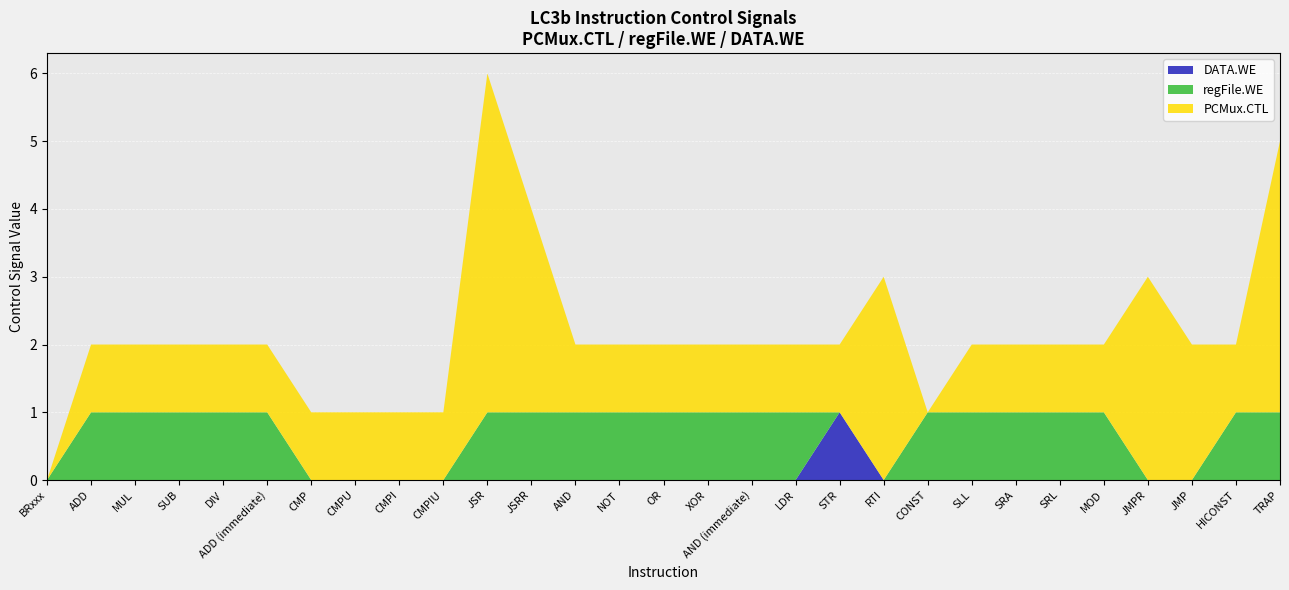

Reading right to left, extract all data points from this chart.

PCMux.CTL: TRAP=4	HICONST=1	JMP=2	JMPR=3	MOD=1	SRL=1	SRA=1	SLL=1	CONST=0	RTI=3	STR=1	LDR=1	AND (immediate)=1	XOR=1	OR=1	NOT=1	AND=1	JSRR=3	JSR=5	CMPIU=1	CMPI=1	CMPU=1	CMP=1	ADD (immediate)=1	DIV=1	SUB=1	MUL=1	ADD=1	BRxxx=0
regFile.WE: TRAP=1	HICONST=1	JMP=0	JMPR=0	MOD=1	SRL=1	SRA=1	SLL=1	CONST=1	RTI=0	STR=0	LDR=1	AND (immediate)=1	XOR=1	OR=1	NOT=1	AND=1	JSRR=1	JSR=1	CMPIU=0	CMPI=0	CMPU=0	CMP=0	ADD (immediate)=1	DIV=1	SUB=1	MUL=1	ADD=1	BRxxx=0
DATA.WE: TRAP=0	HICONST=0	JMP=0	JMPR=0	MOD=0	SRL=0	SRA=0	SLL=0	CONST=0	RTI=0	STR=1	LDR=0	AND (immediate)=0	XOR=0	OR=0	NOT=0	AND=0	JSRR=0	JSR=0	CMPIU=0	CMPI=0	CMPU=0	CMP=0	ADD (immediate)=0	DIV=0	SUB=0	MUL=0	ADD=0	BRxxx=0